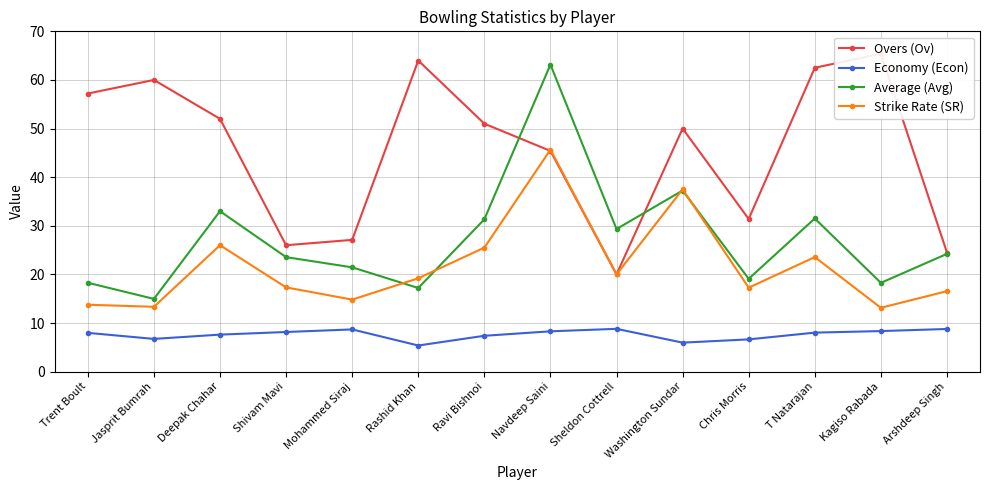

Which category has the lowest value in the Average (Avg) series?

Jasprit Bumrah